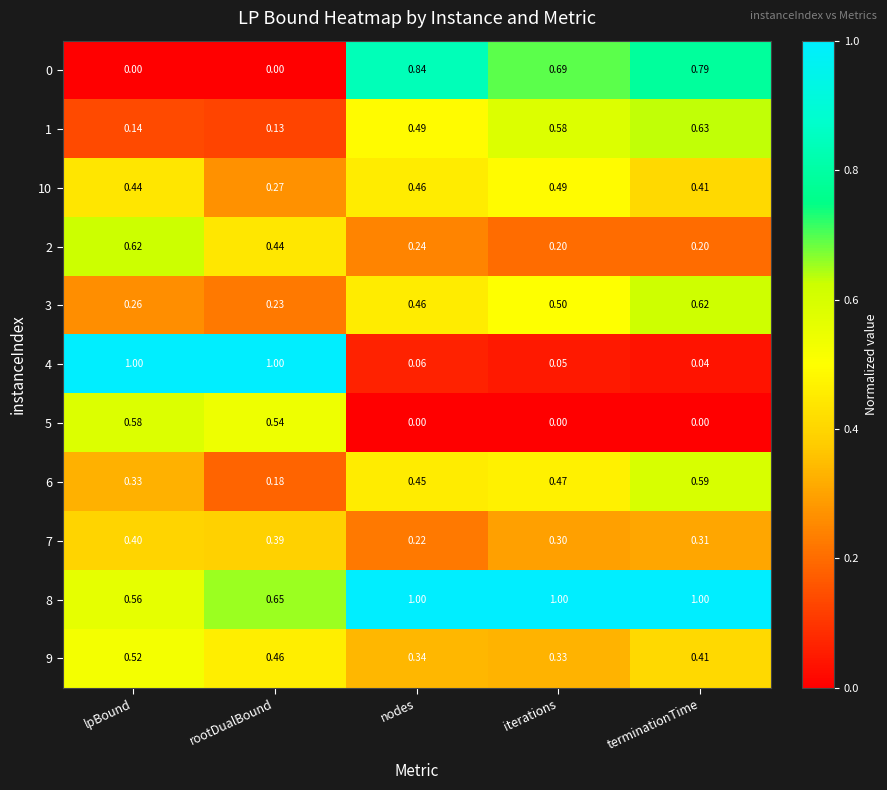

How many data points does each series have?

5